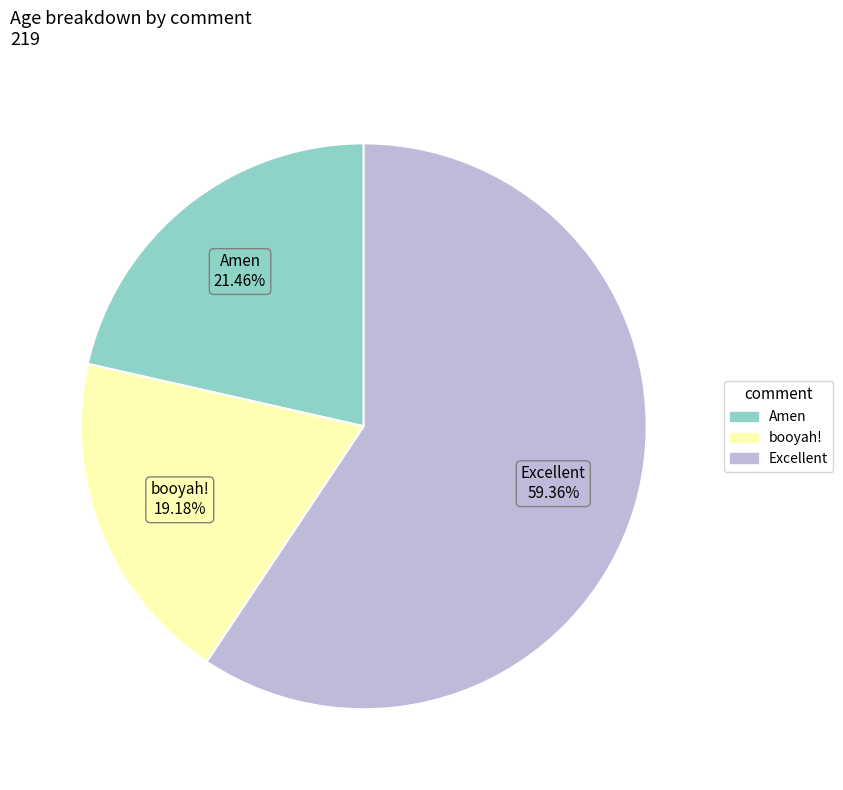

What is the ratio of the value at Excellent to the value at Amen?

2.8